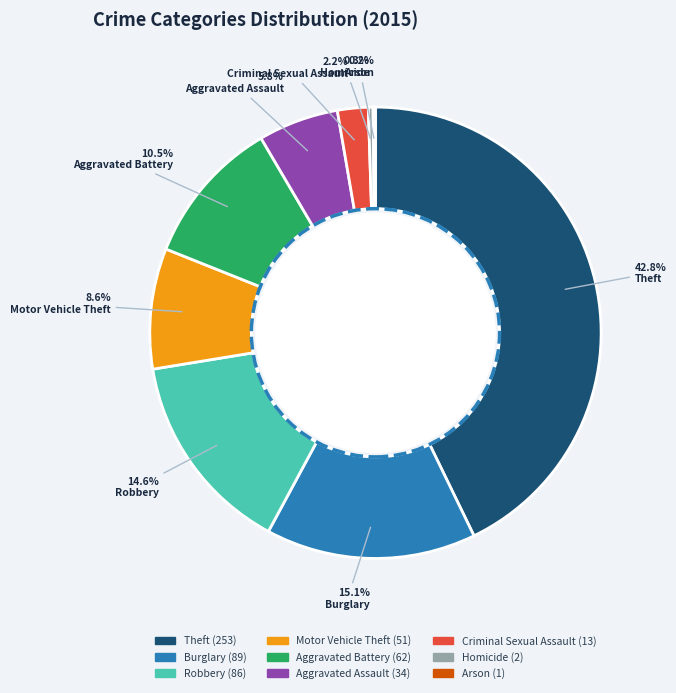

How many slices are in this pie chart?

9